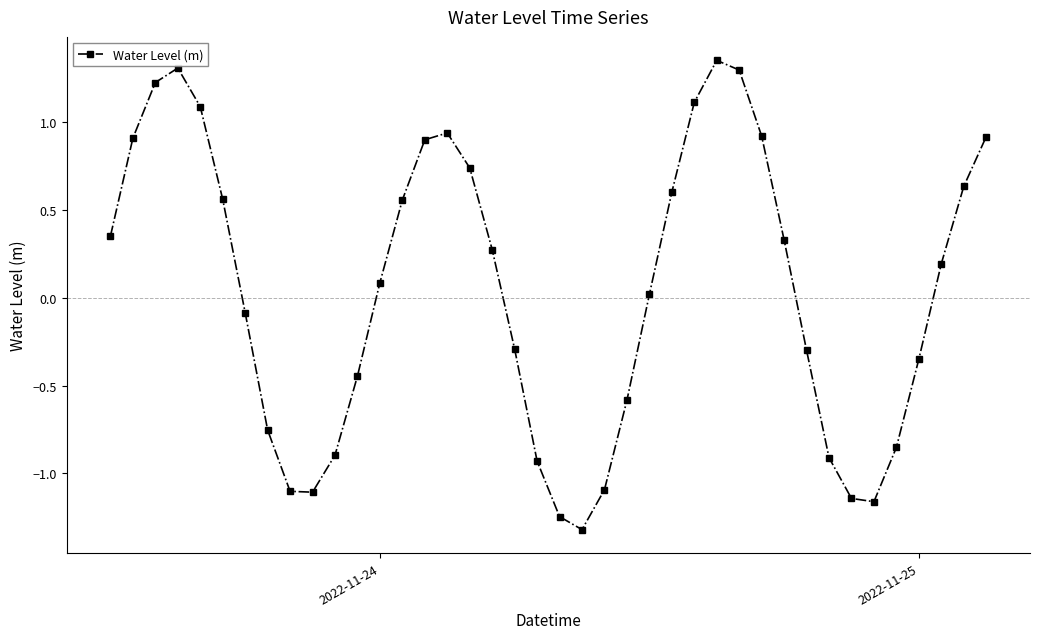

What is the value of the 5th point from the left?

1.1